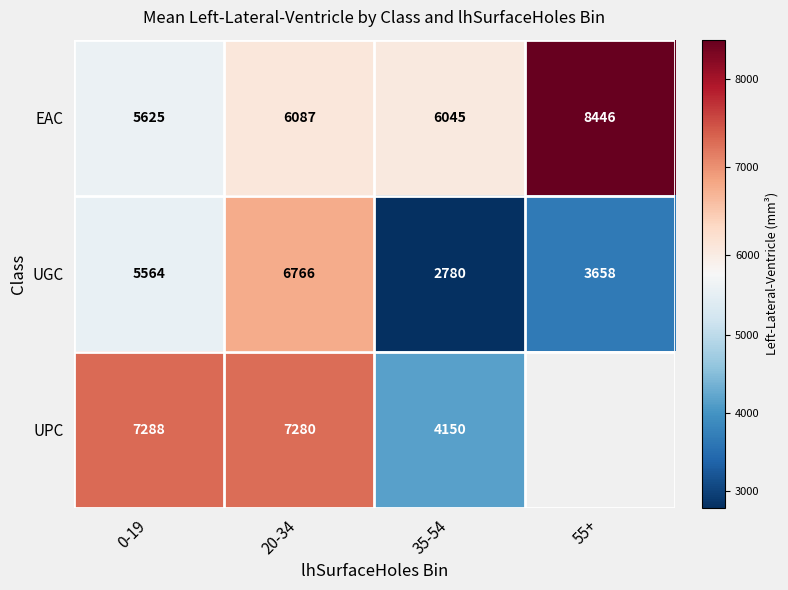

Is the value of UGC at 35-54 greater than the value of EAC at 35-54?

No